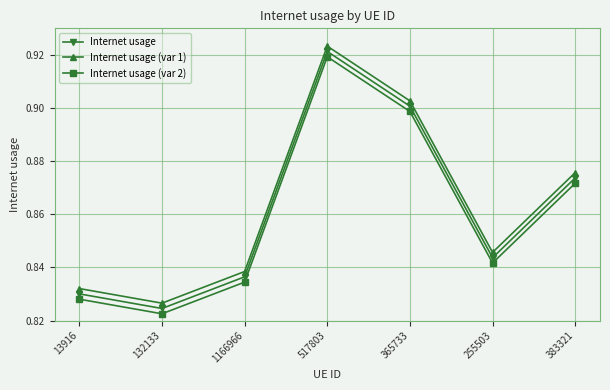

True or false: Internet usage has a value of 0.9 at 383321.

True